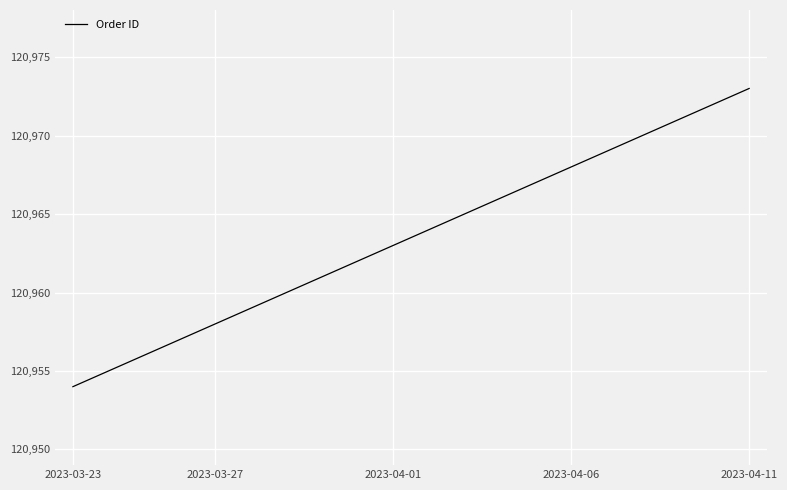

Count the number of categories in the chart.

20